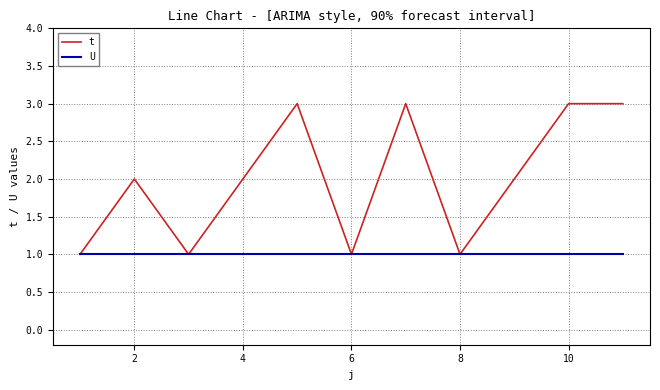

What is the maximum value shown in the chart?

3